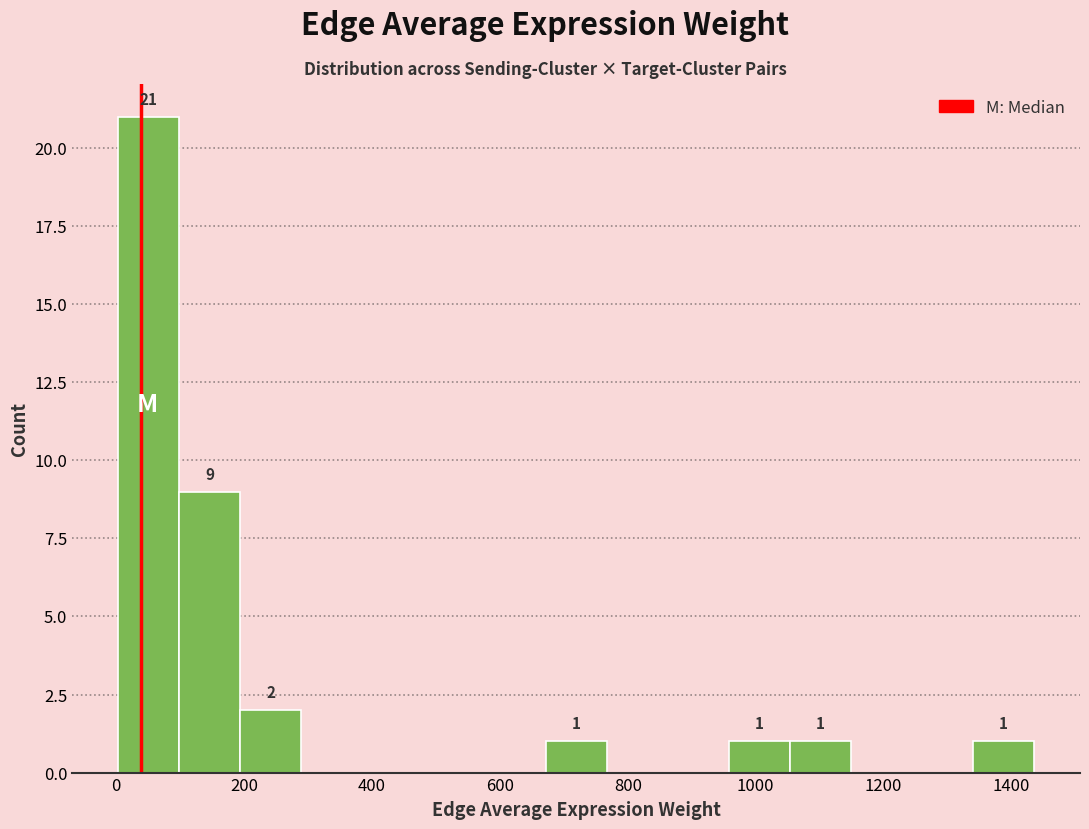

Over which range of the x-axis is the bar tallest?

0 to 100